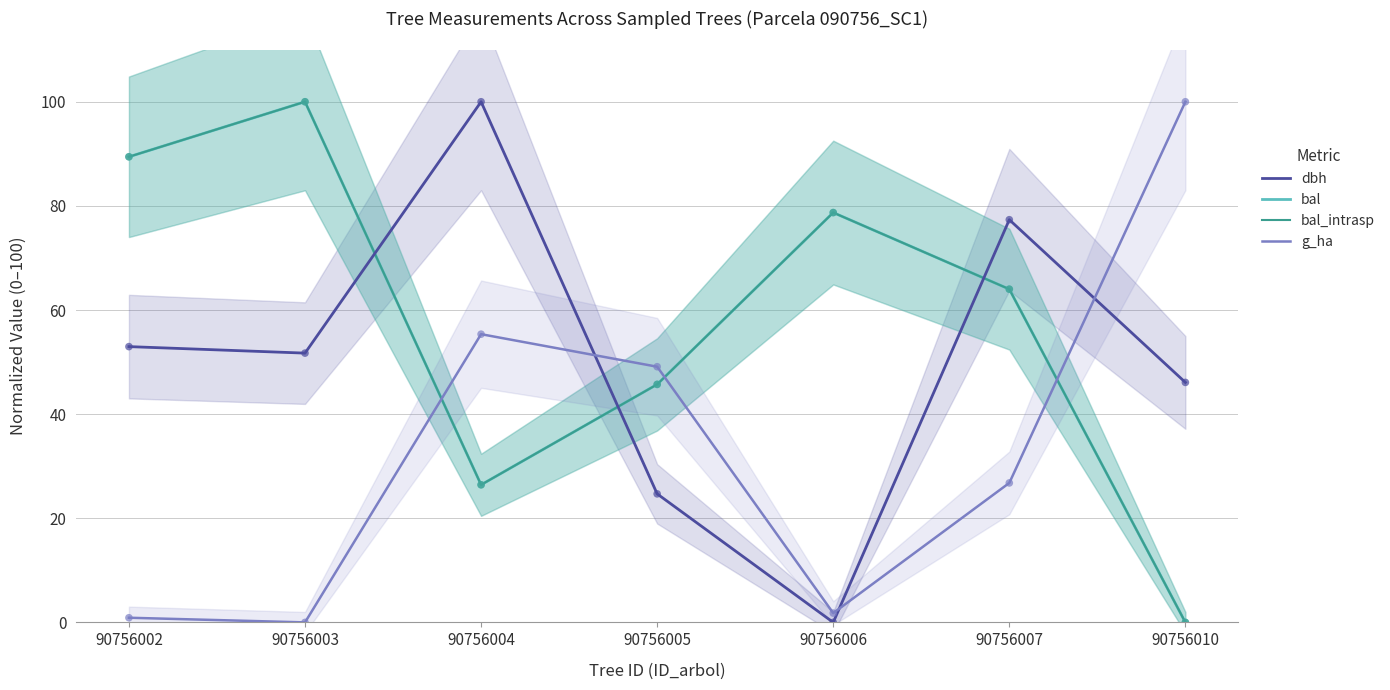

Which series has the largest total across all categories?

bal